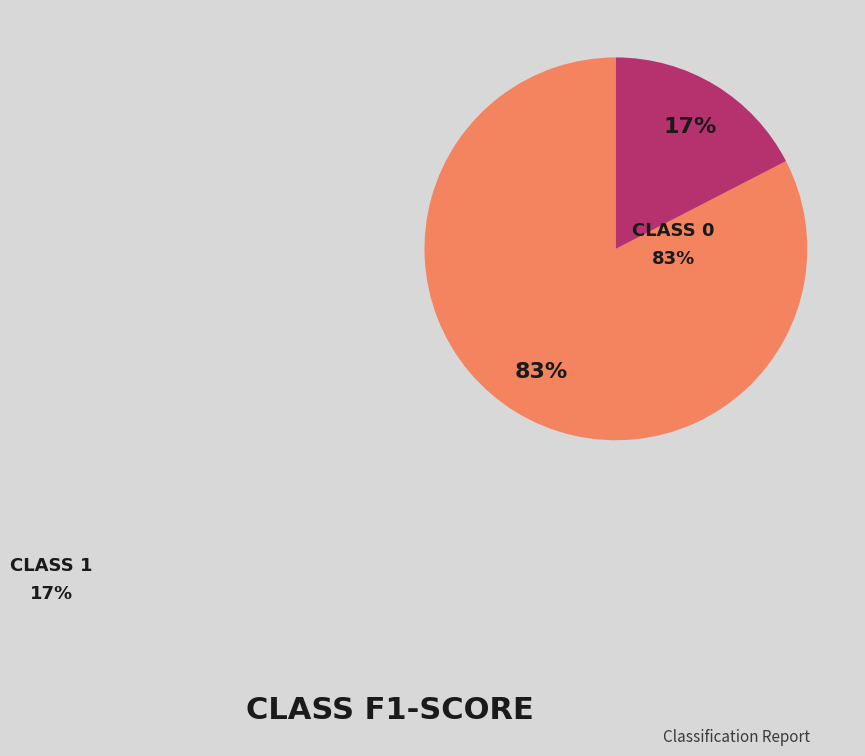

How many segments does this pie chart have?

2